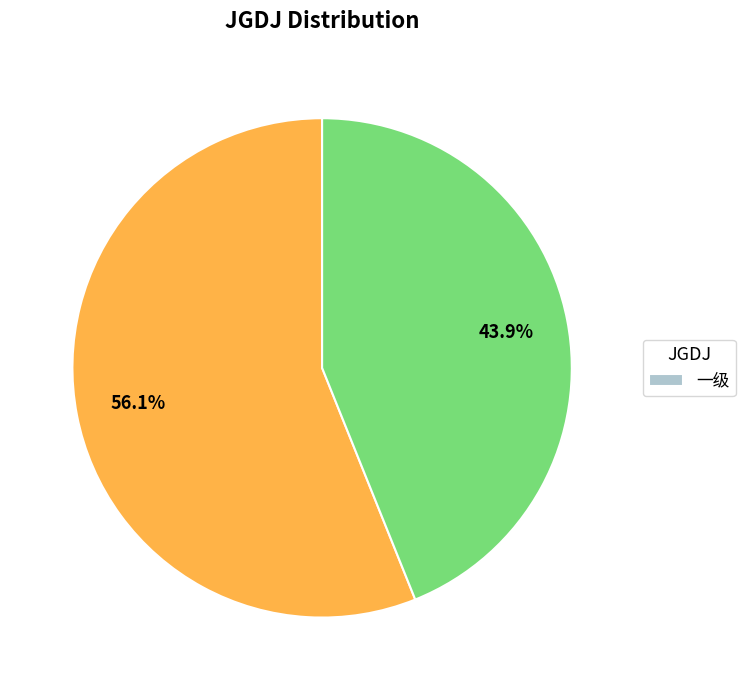

Is there any slice that represents more than half of the pie?

Yes